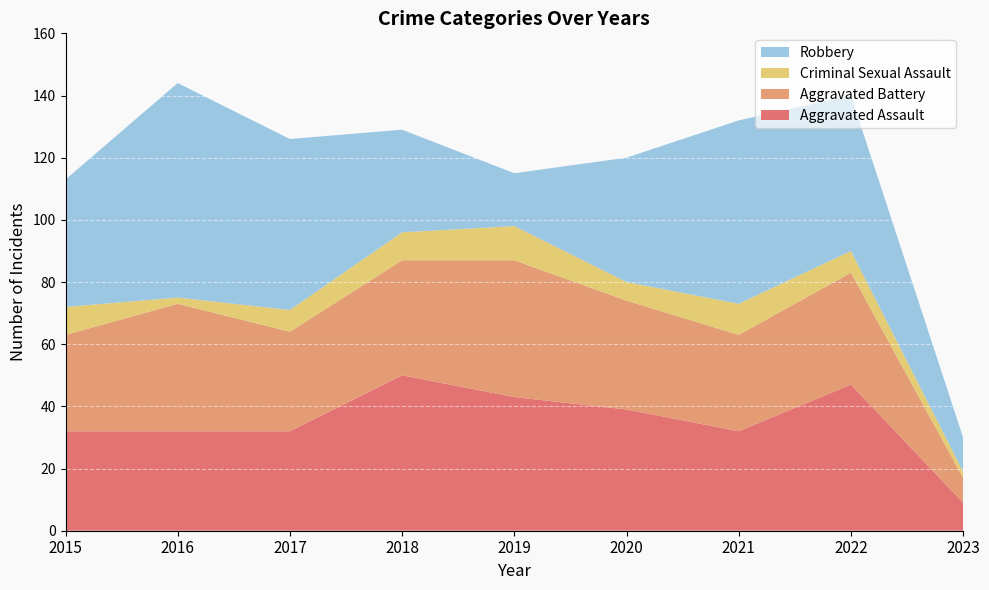

Reading left to right, list all the values displayed in this chart.

Aggravated Assault: 32	32	32	50	43	39	32	47	9
Aggravated Battery: 31	41	32	37	44	35	31	36	8
Criminal Sexual Assault: 9	2	7	9	11	6	10	7	2
Robbery: 41	69	55	33	17	40	59	50	11